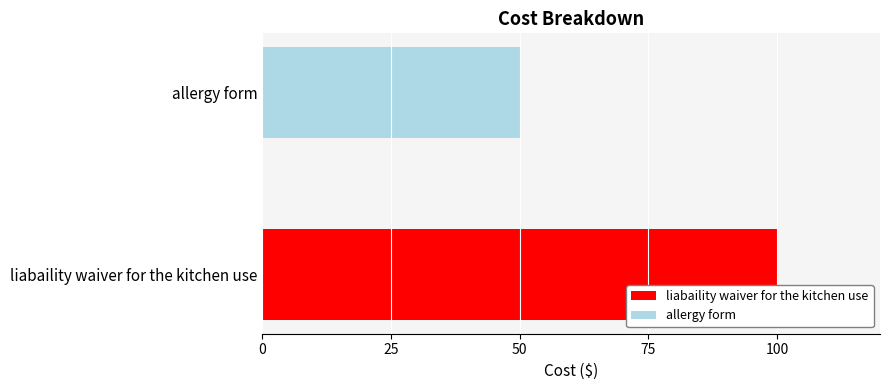

Rank the series by their average value, from highest to lowest.

liabaility waiver for the kitchen use, allergy form